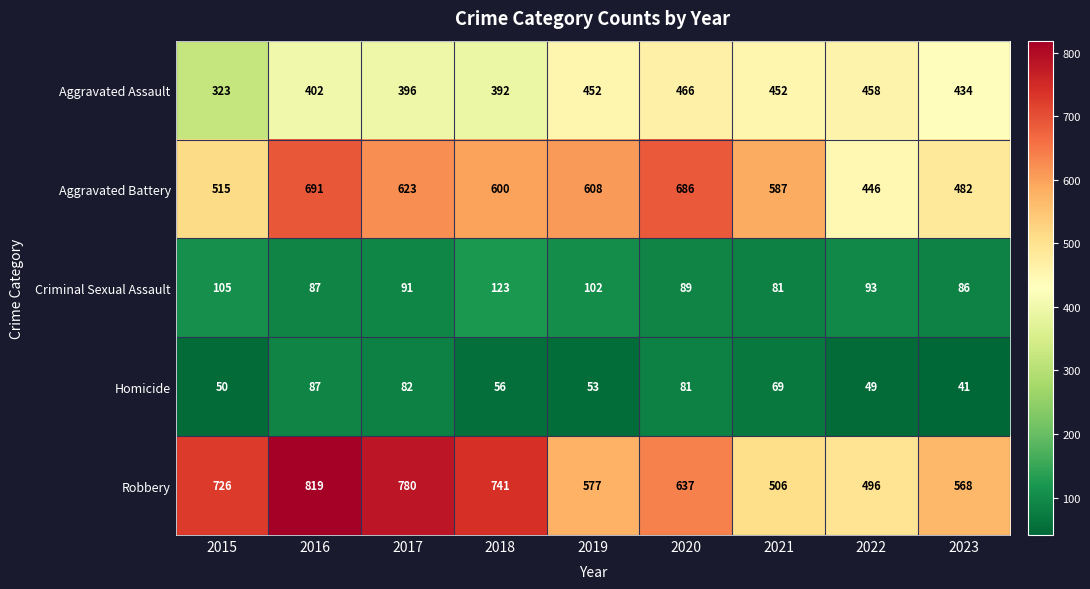

At how many categories does at least one series exceed 815?

1